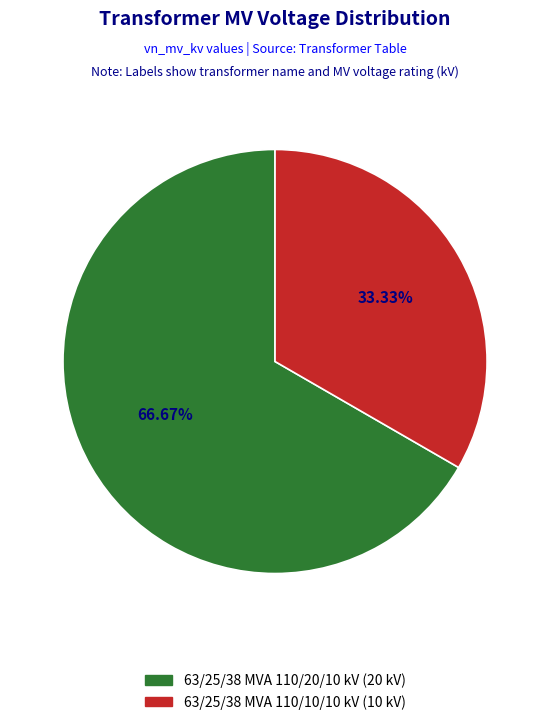

What is the ratio of the value at 63/25/38 MVA 110/10/10 kV (10 kV) to the value at 63/25/38 MVA 110/20/10 kV (20 kV)?

0.5